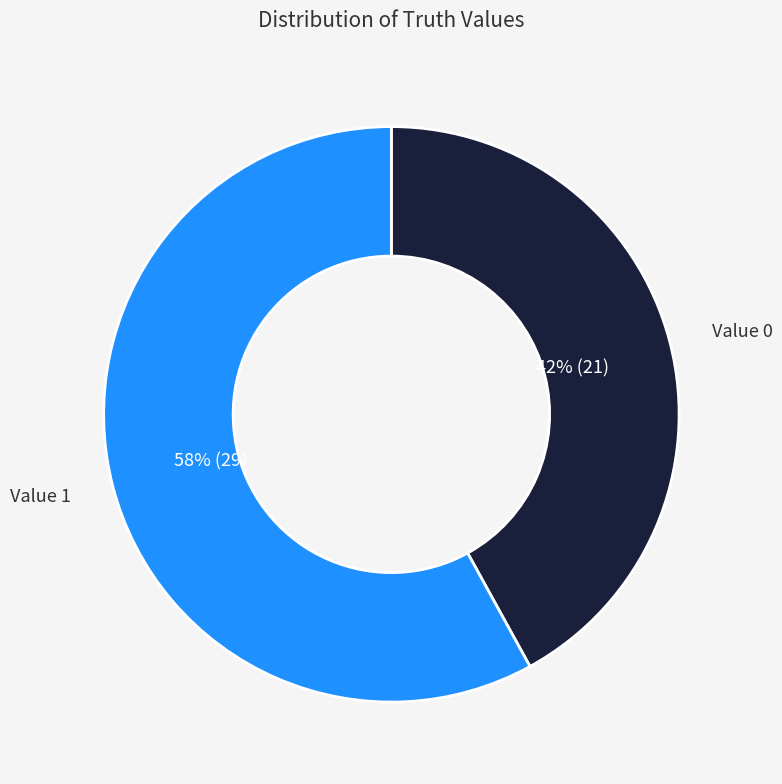

To the nearest percent, what is the average slice percentage?

50%